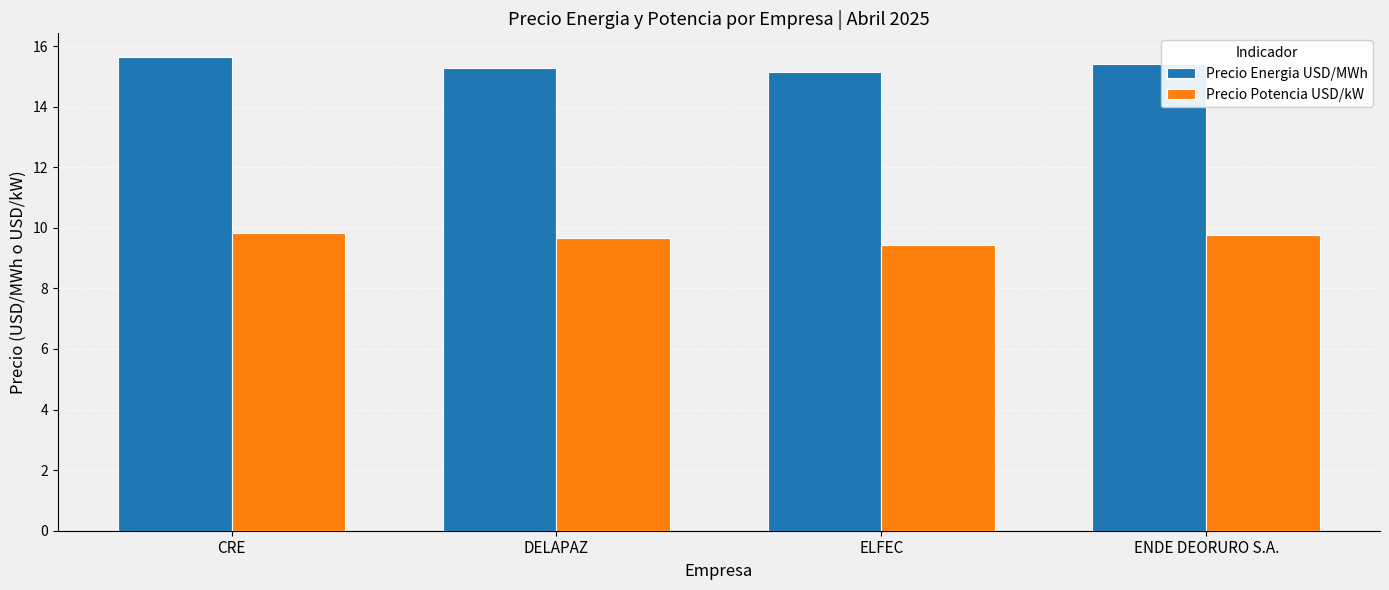

How many bars are there in each group?

2